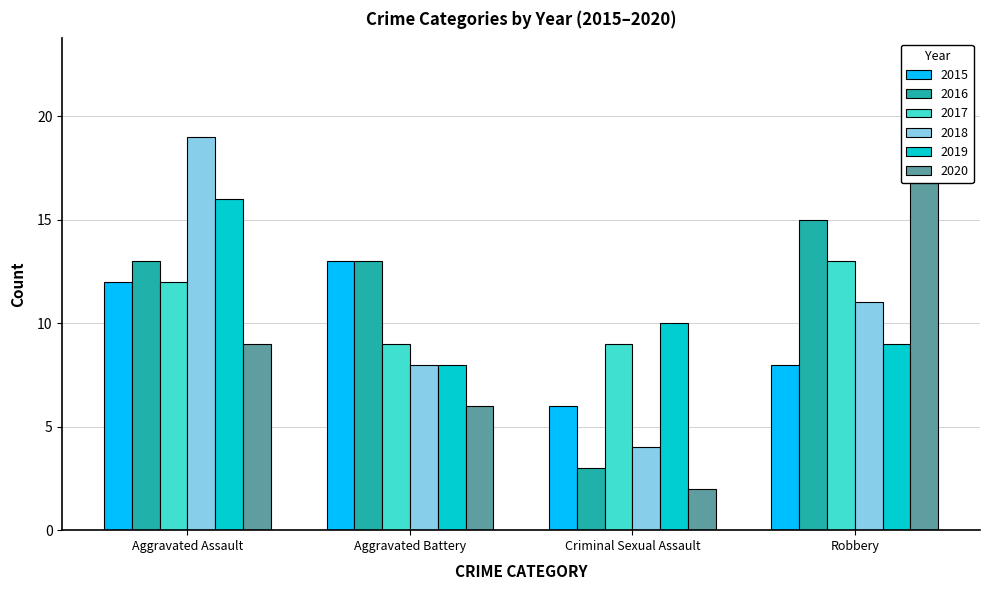

At which label is 2016 closest to 9?

Aggravated Assault